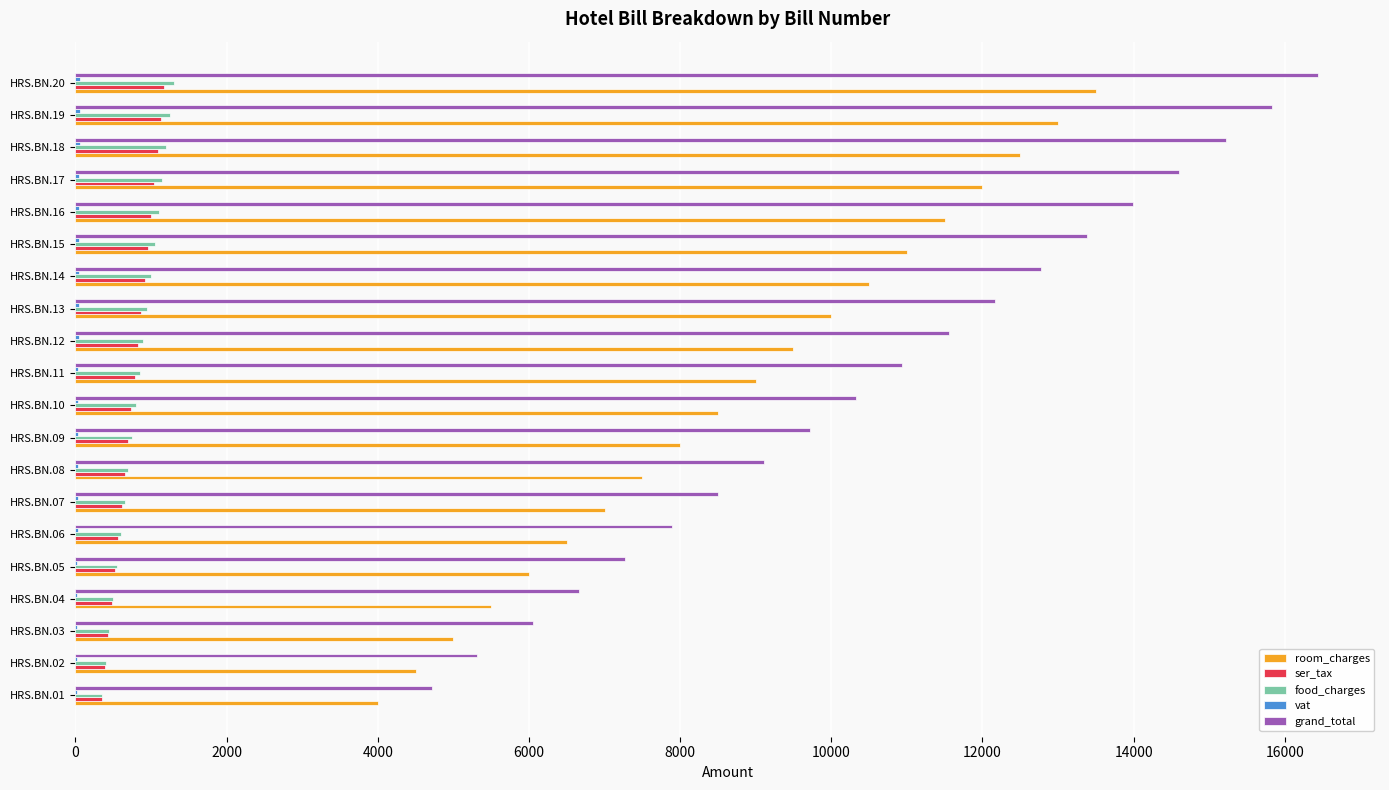

What is the sum of all grand_total values?

212462.5